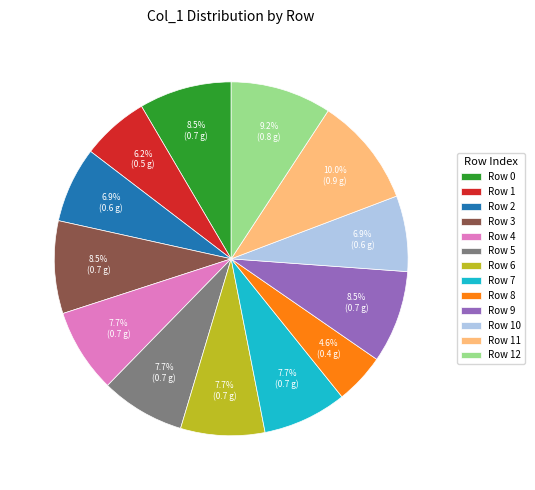

Is the sum of Row 2 and Row 10 greater than half?

No